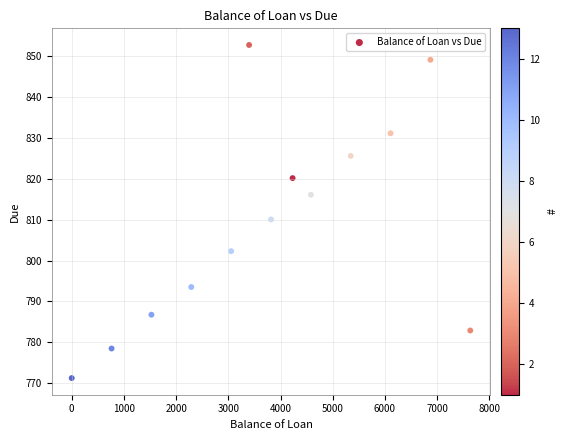

What is the range of X values (max minus min)?

7634.0